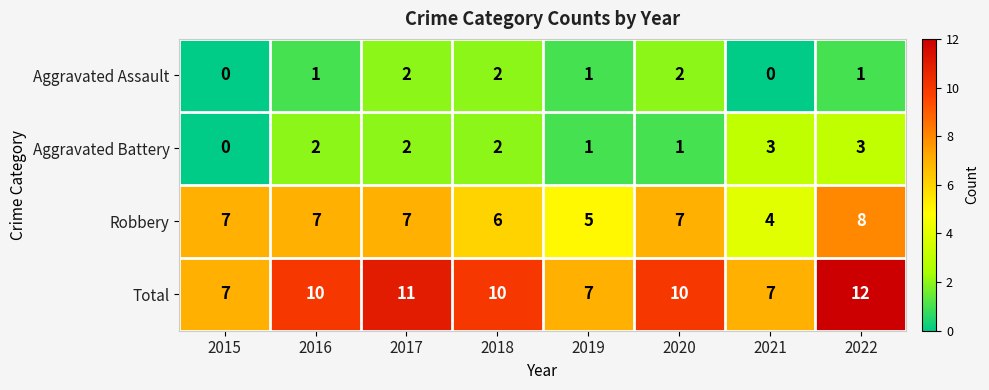

Is it true that Robbery equals 7 at 2017?

True